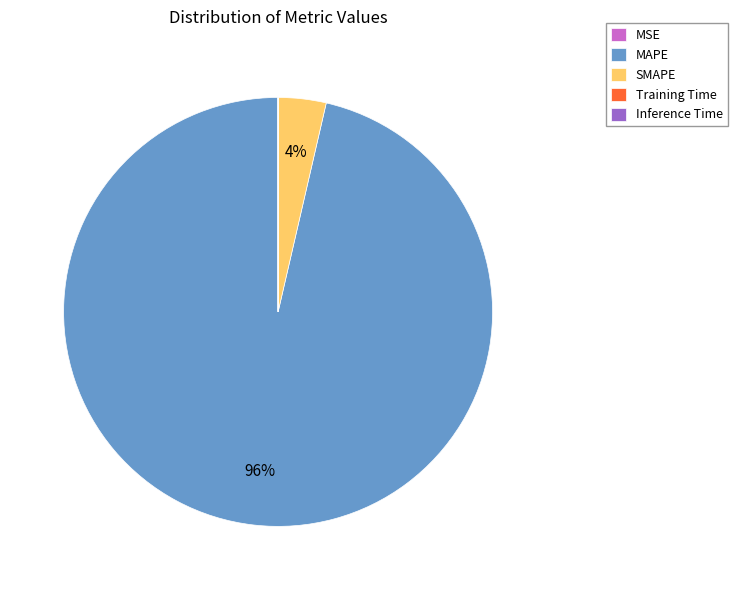

Is there any slice that represents more than half of the pie?

Yes